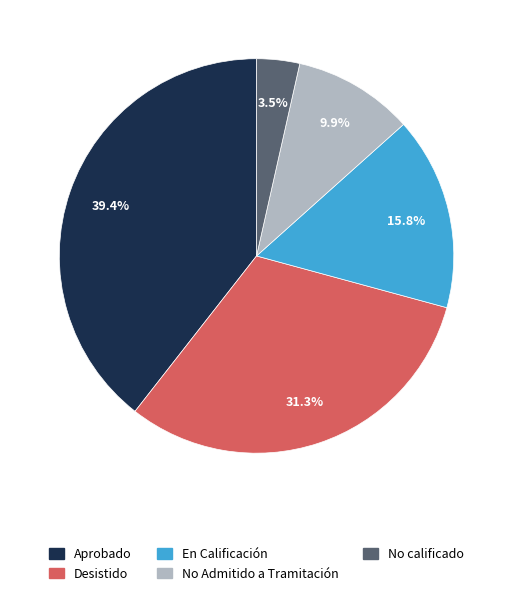

Approximately how many times larger is the value at Desistido compared to No calificado?

8.9